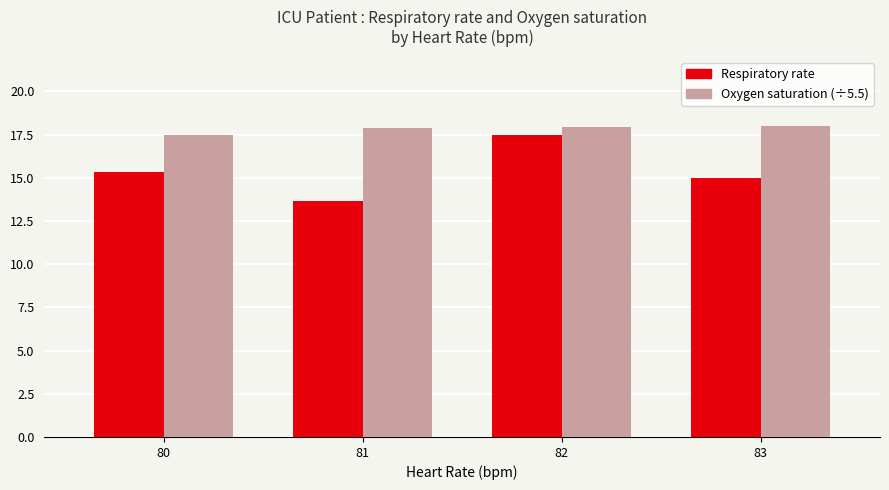

What is the greatest value displayed?

18.0